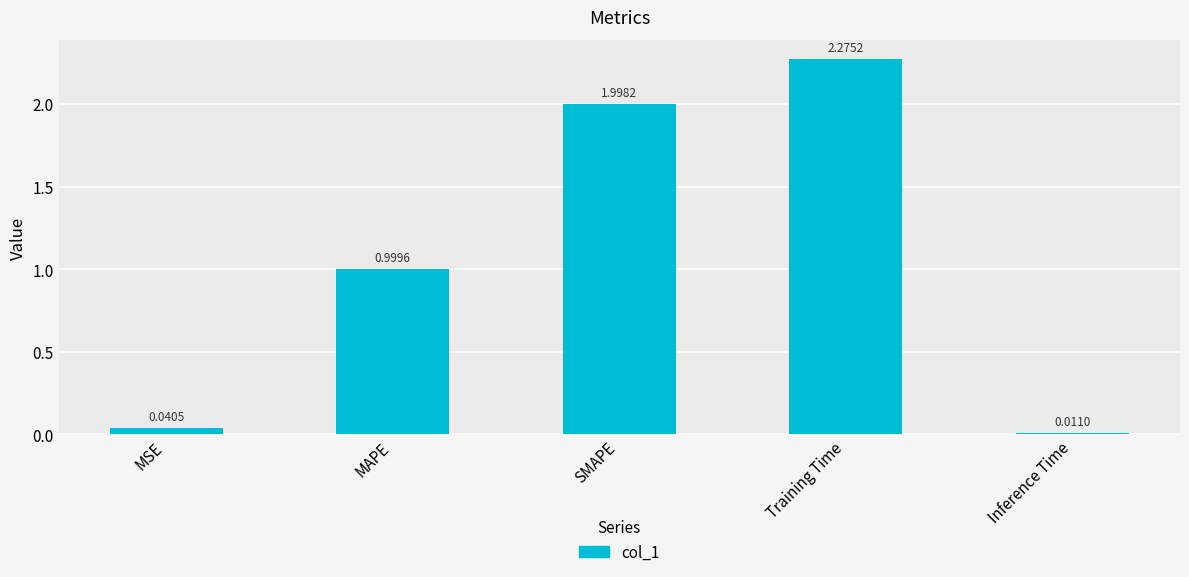

What is the label of the 5th bar from the left?

Inference Time